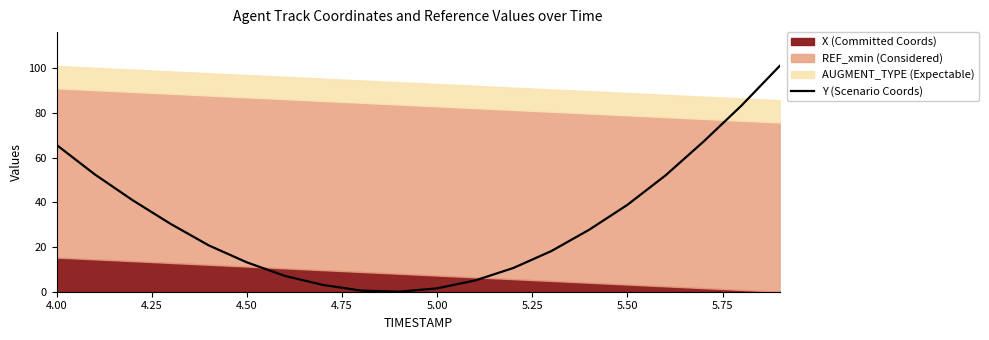

True or false: there are more than 2 points higher than both neighbors.

False